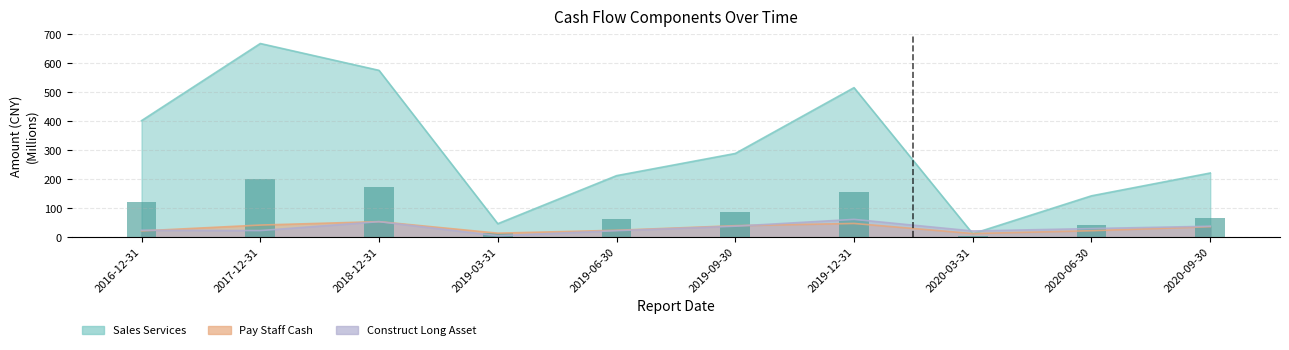

Reading left to right, what are all the values shown in this chart?

SALES_SERVICES: 402.6	668.8	576.2	47.0	212.8	289.4	516.5	12.4	143.2	221.9
PAY_STAFF_CASH: 22.1	42.3	54.1	14.4	24.3	40.1	47.9	13.0	22.8	36.8
CONSTRUCT_LONG_ASSET: 24.4	23.3	54.0	5.5	22.9	38.5	61.9	21.9	30.2	38.3